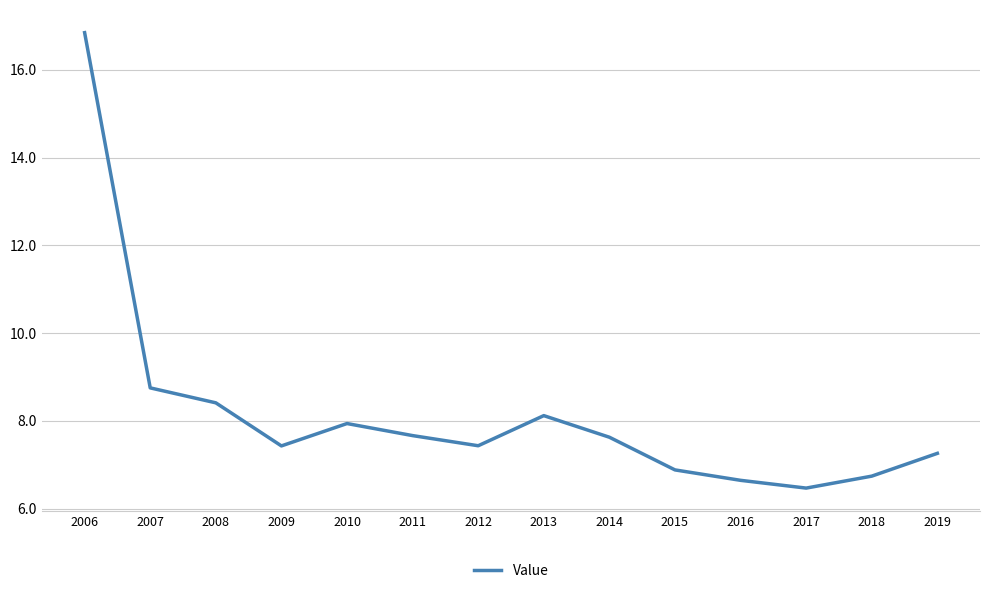

What is the difference between the maximum and minimum values?

10.4